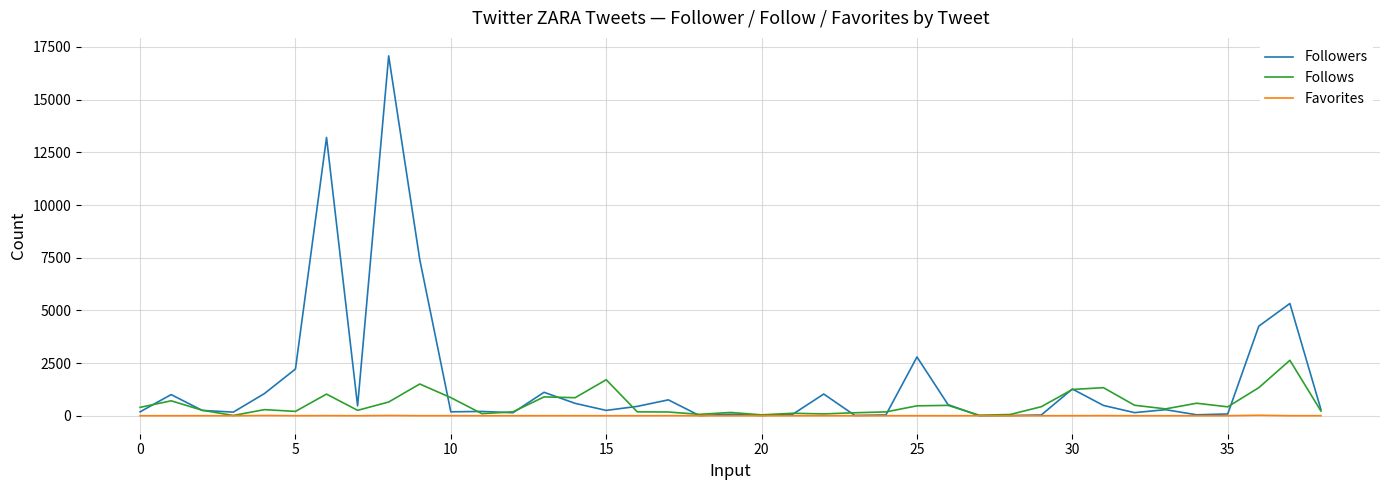

Rank the series by their maximum value, from lowest to highest.

Favorites, Follows, Followers